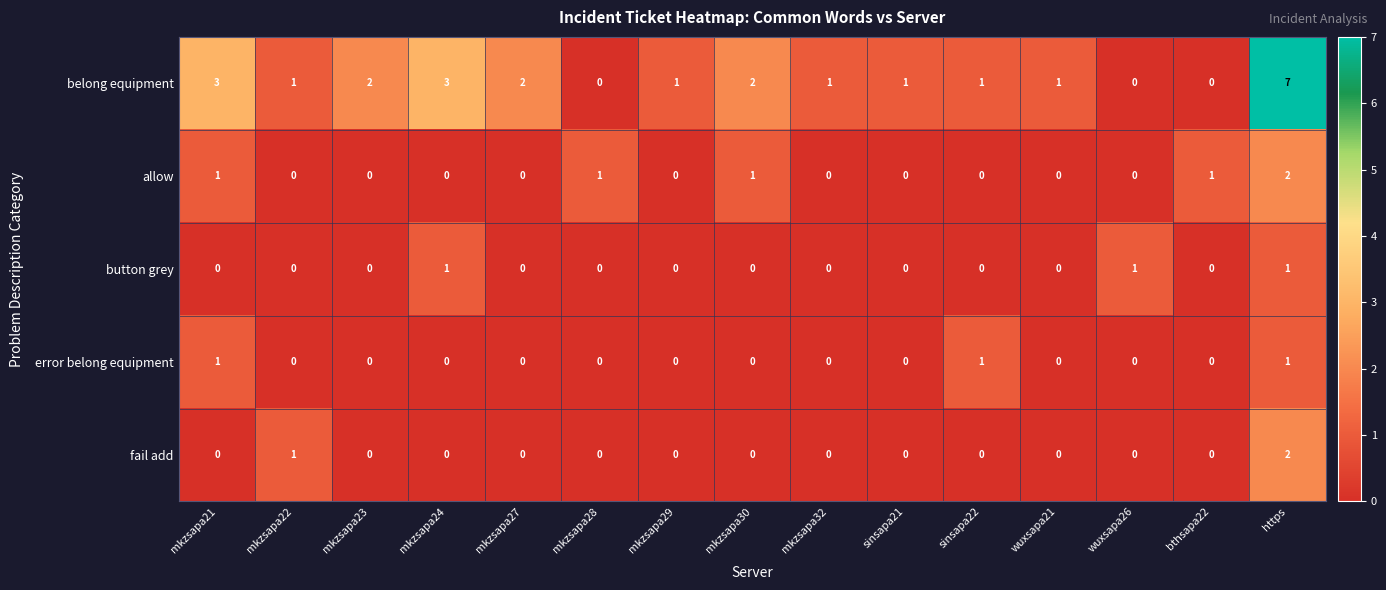

Is it true that fail add equals 2 at https?

True